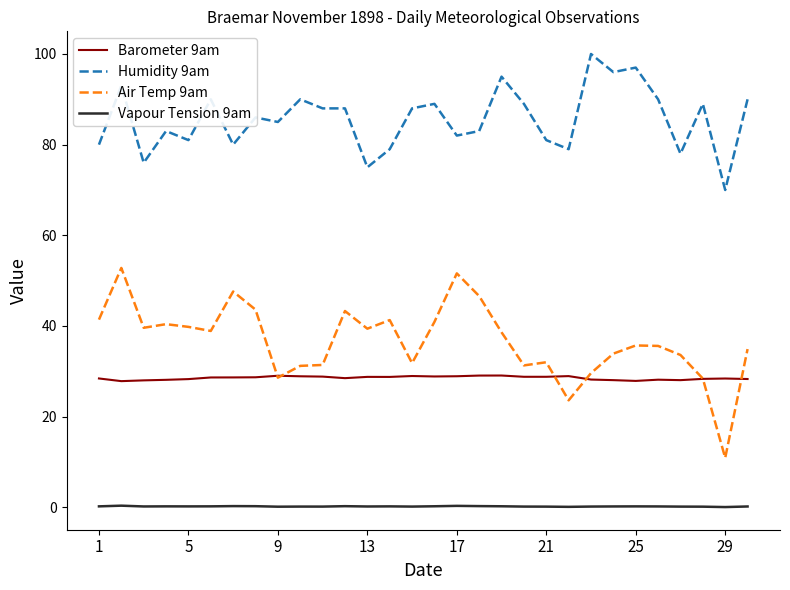

What is the highest value of the Air Temp 9am series?

52.8